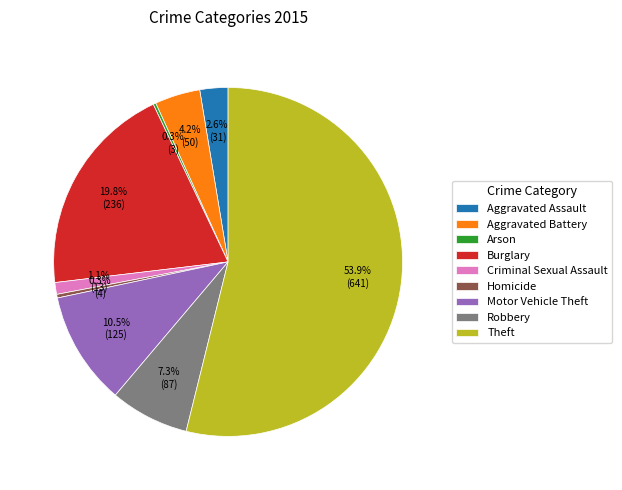

Which has a higher value, Burglary or Homicide?

Burglary